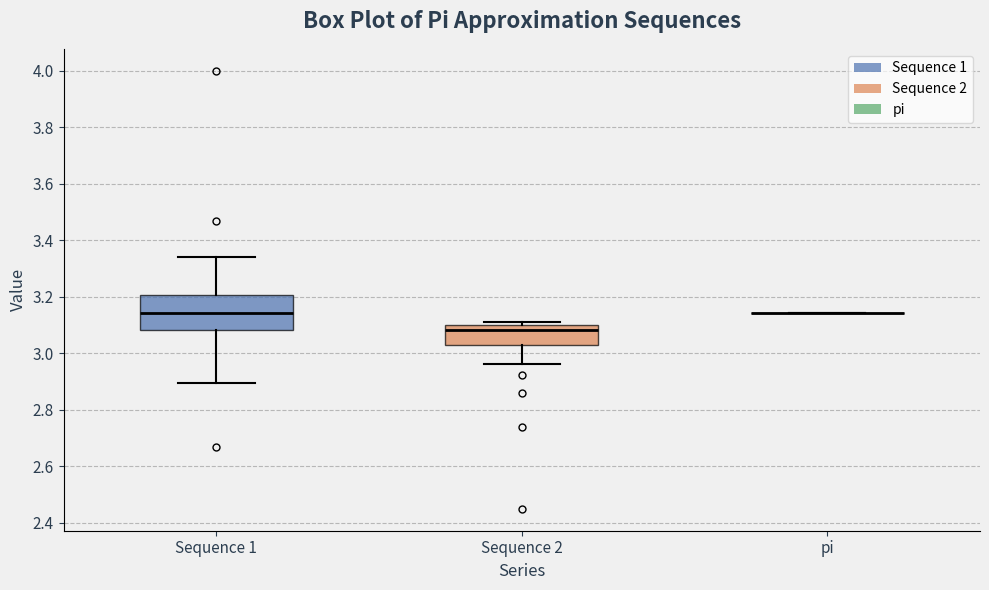

Reading left to right, transcribe this box plot: for each box, give where its median line is, the range the box spans, and where its two whiskers end, as read against the y-axis. The values are not printed on the chart, so give them approximately, as read against the axis.

Sequence 1: median 3.14, box 3.08 to 3.20, whiskers 2.90 to 3.34
Sequence 2: median 3.08, box 3.04 to 3.10, whiskers 2.96 to 3.12
pi: box collapsed to a line at 3.14, whiskers 3.14 to 3.14